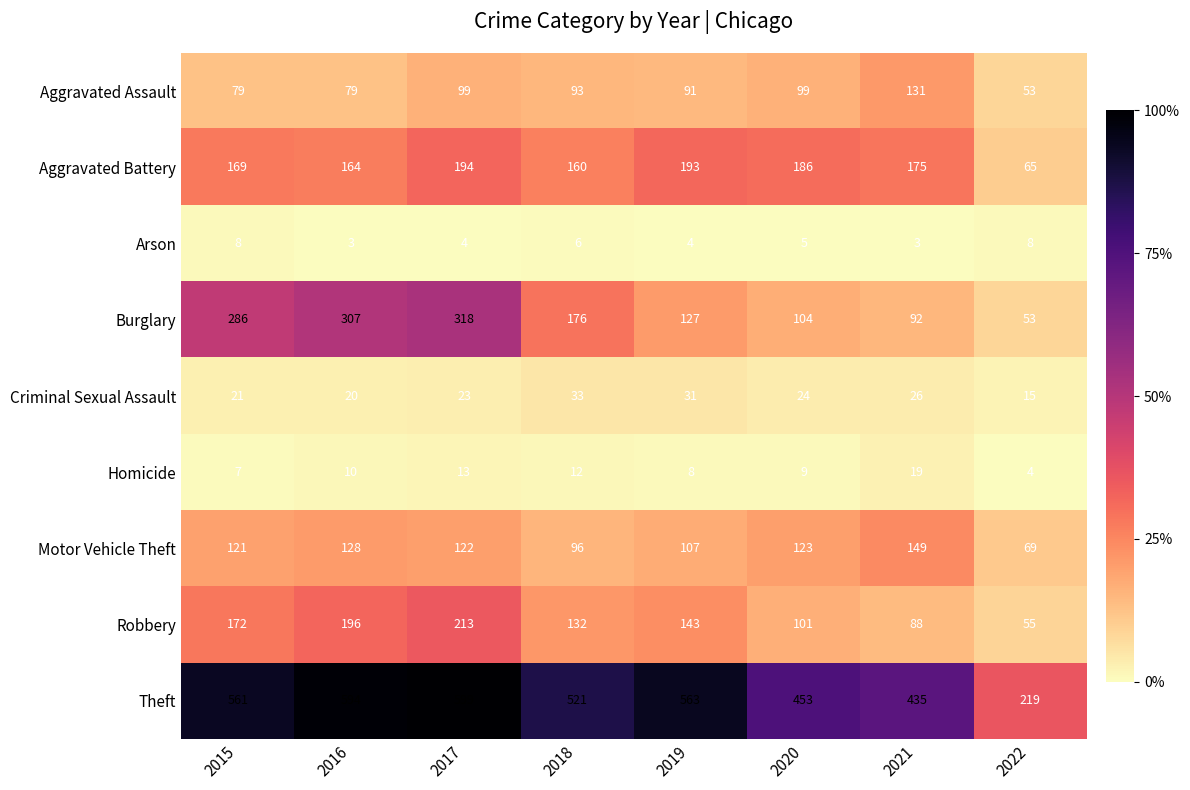

At which category does the chart reach its peak across all series?

2017